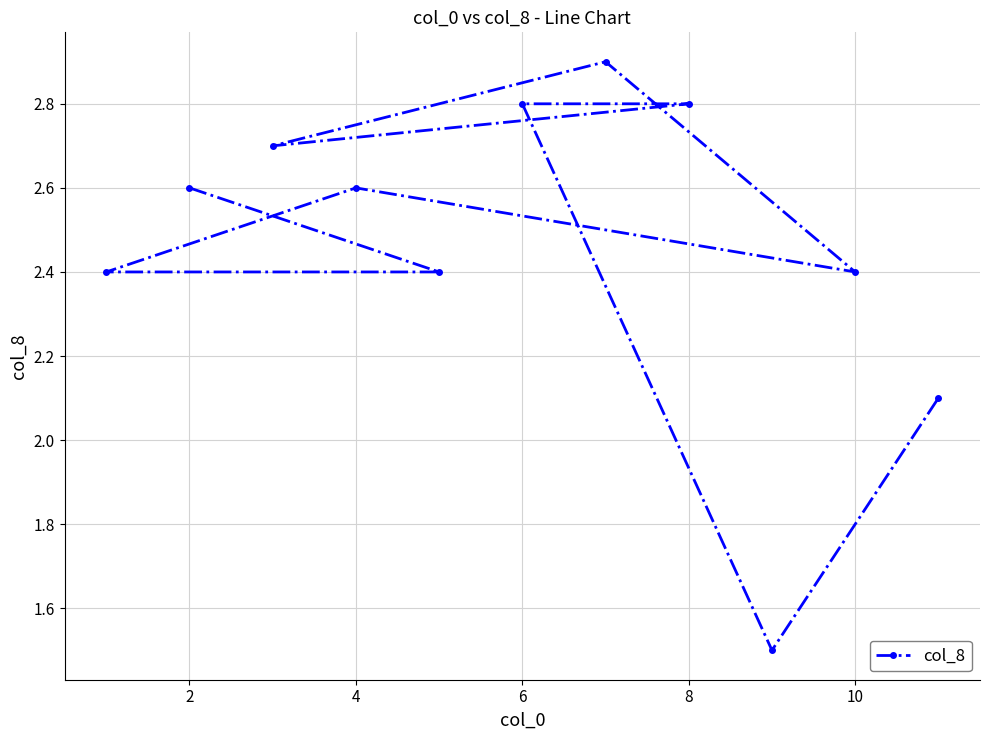

How many lines are shown in the chart?

1